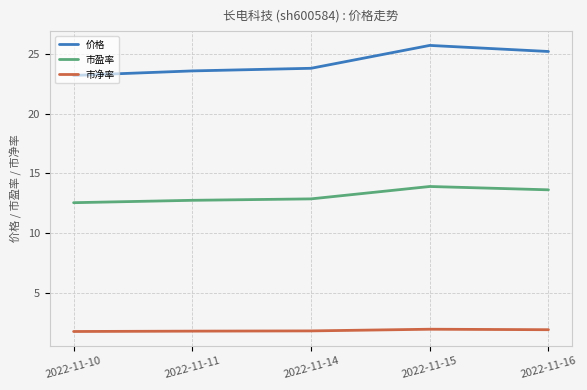

What are all the series names shown in the legend?

价格, 市盈率, 市净率